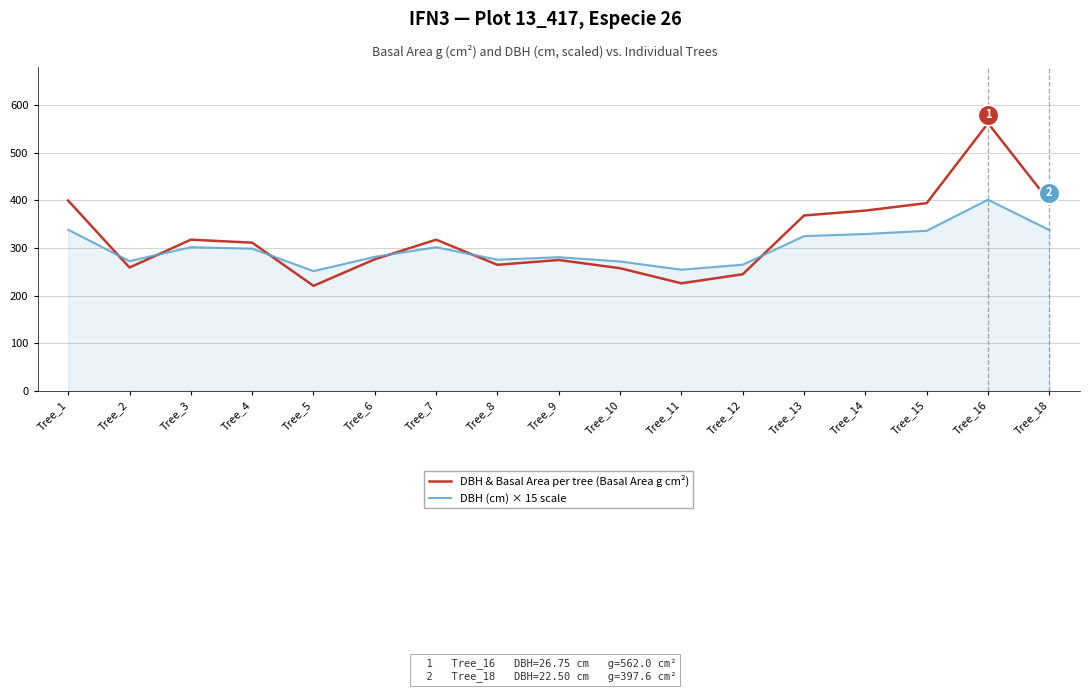

Which series has the largest Y range (max minus min)?

DBH & Basal Area per tree (Basal Area g cm²)